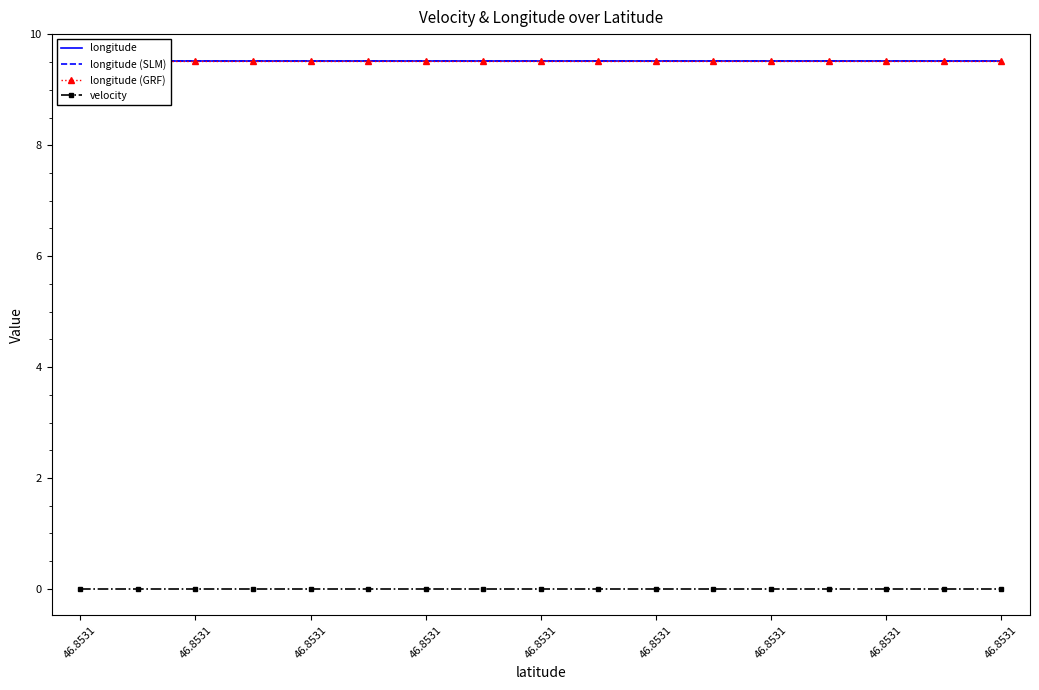

Does the chart have visible grid lines?

No